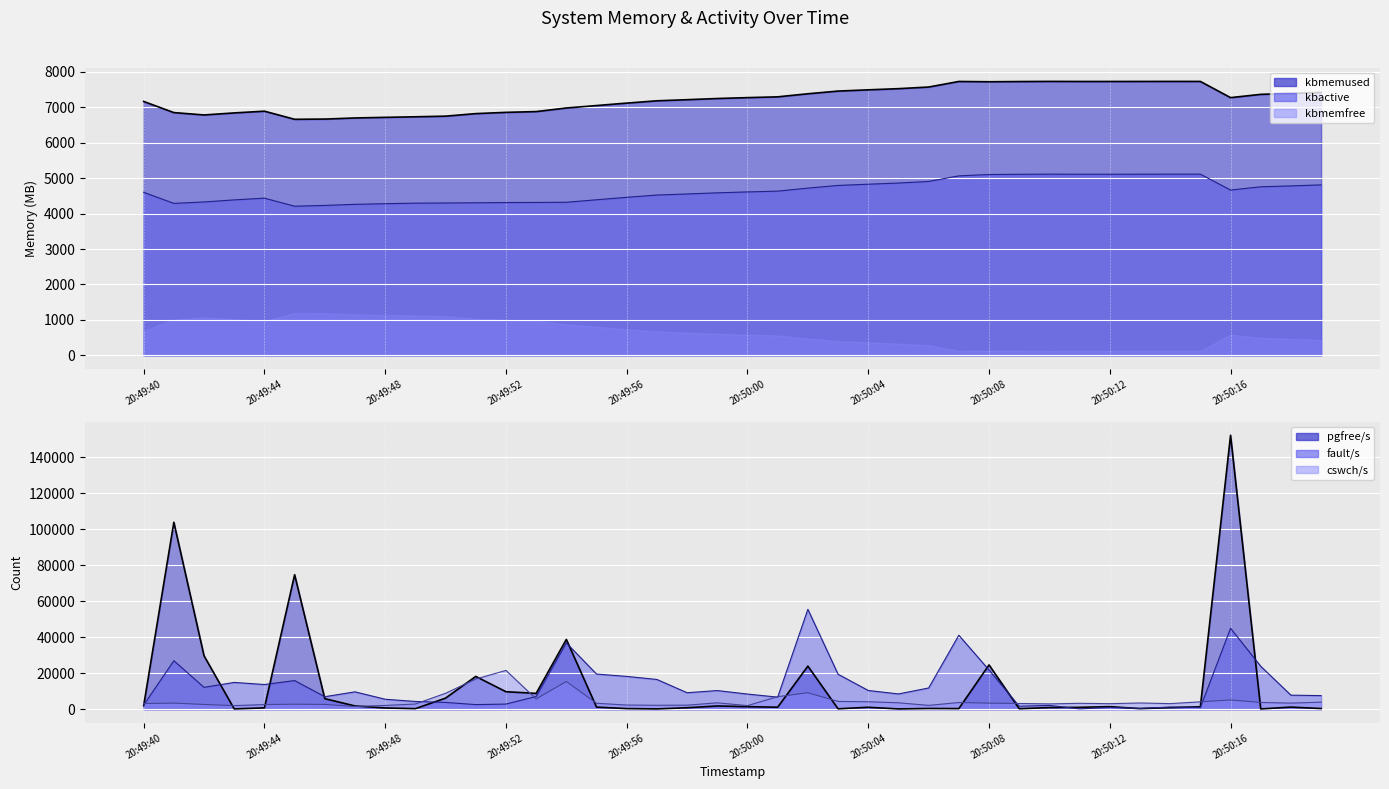

What is the smallest value displayed?

170.0